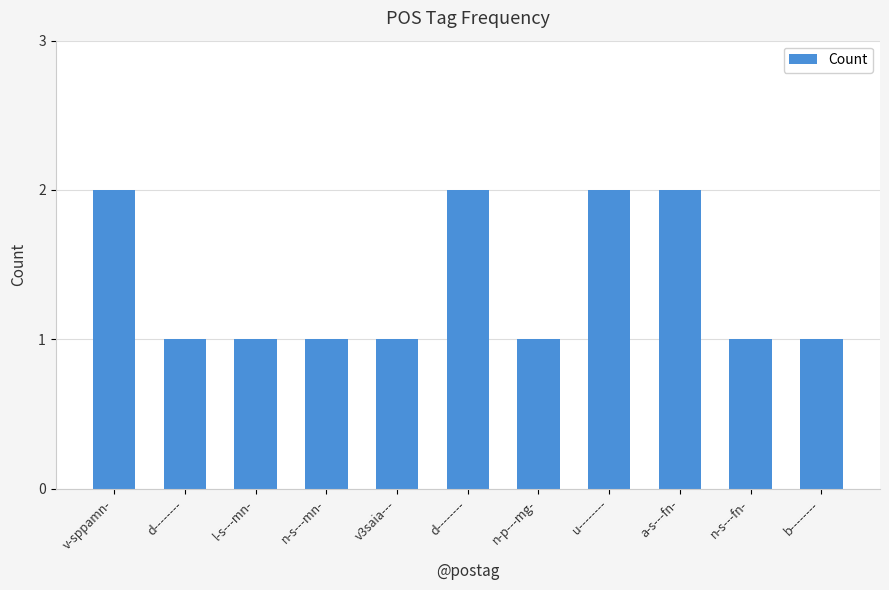

At which category does the chart reach its minimum across all series?

d--------